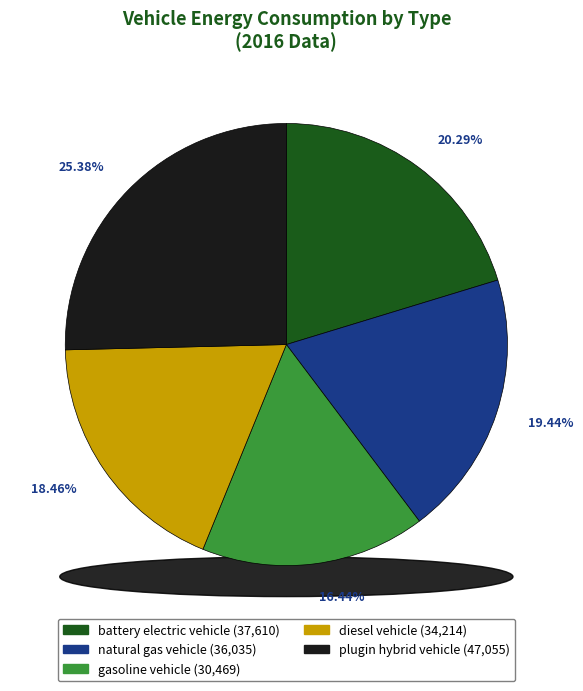

How much of the chart is everything except battery electric vehicle?

79.7%